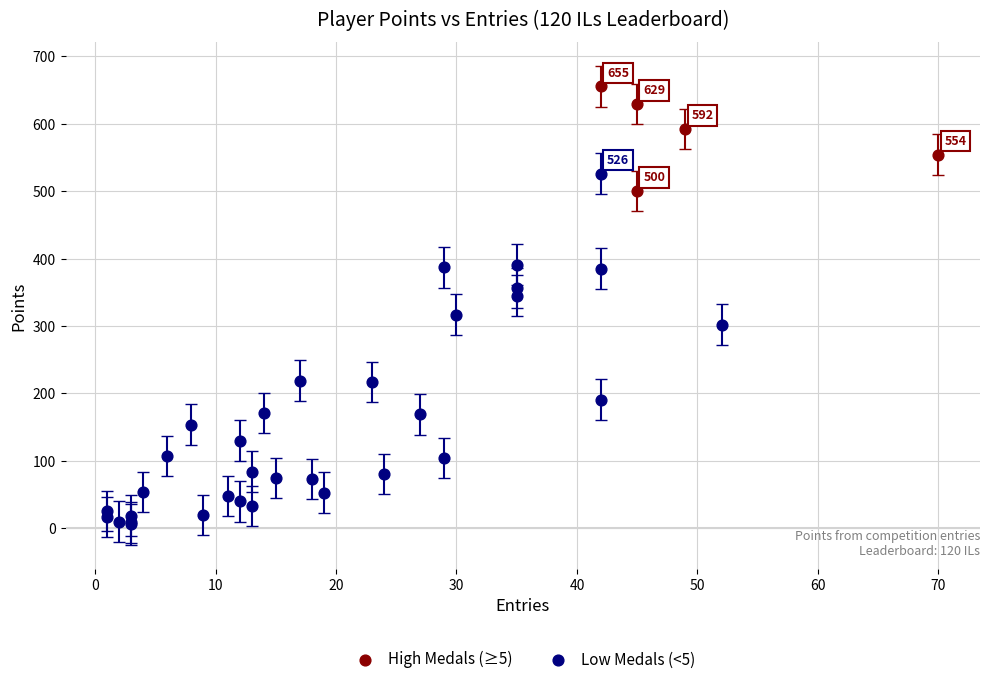

Which series reaches the maximum Y coordinate?

High Medals (≥5)